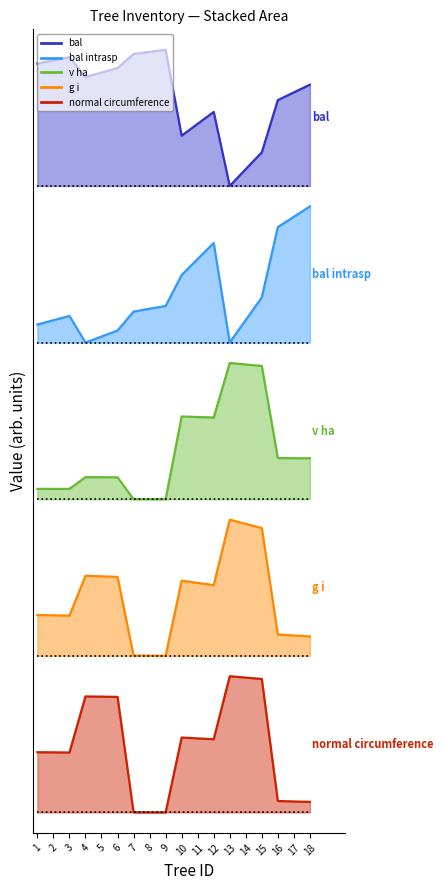

What value does the g_i series have at 17?

1.3